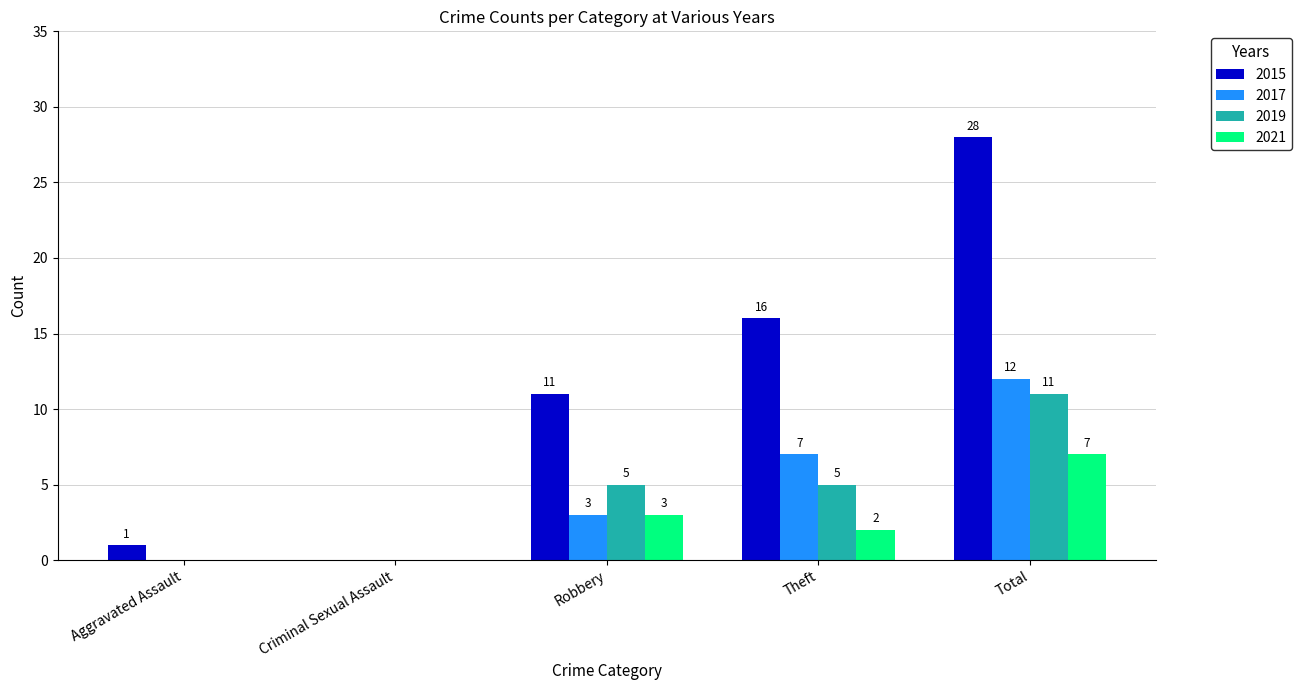

What is the difference between the 2017 values at Total and Aggravated Assault?

12